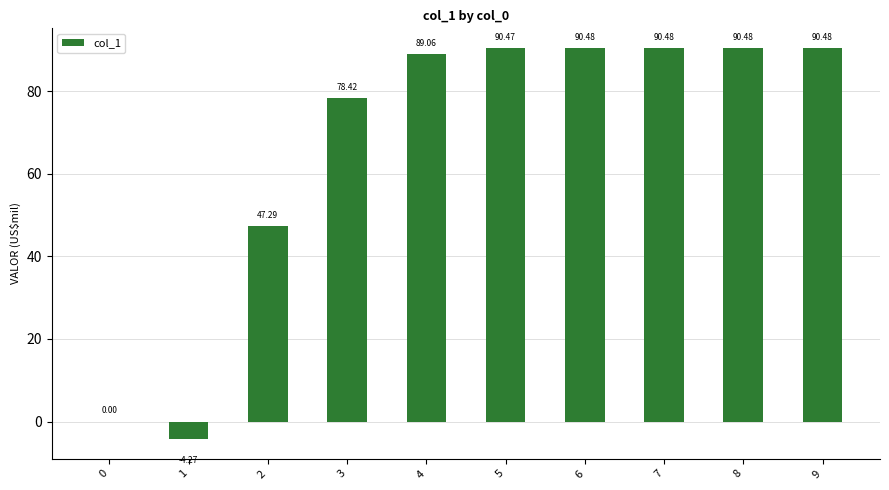

What value does the data have at 4?

89.1